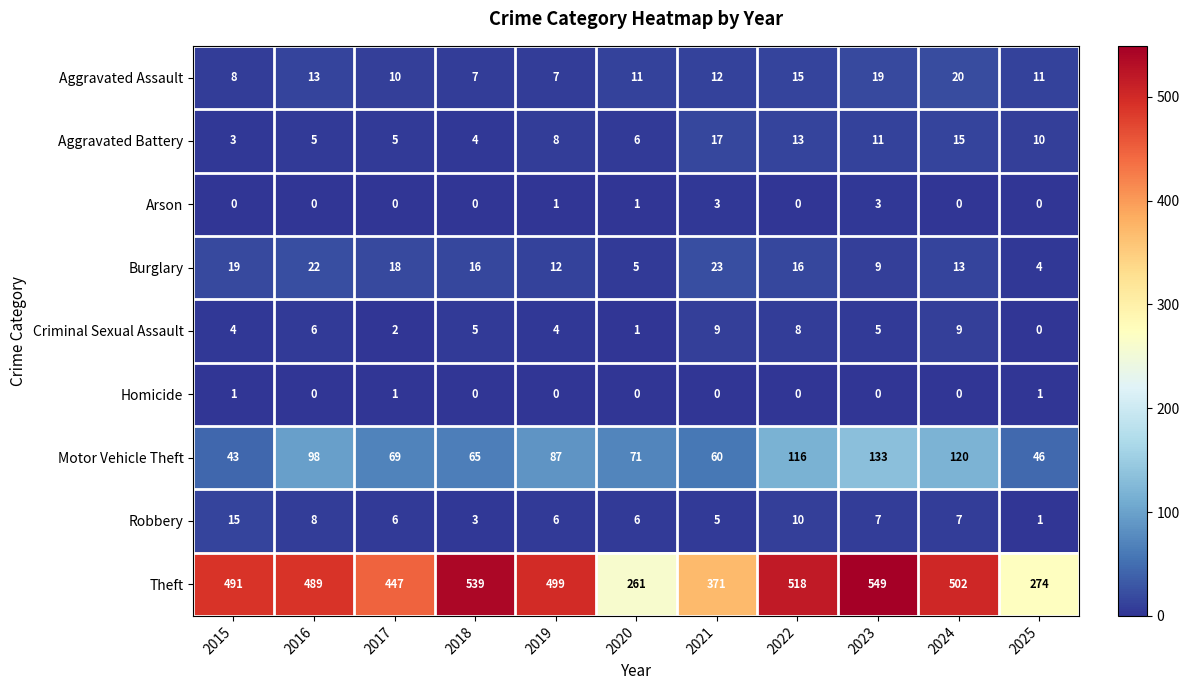

What is the approximate value of Criminal Sexual Assault at 2022?

8